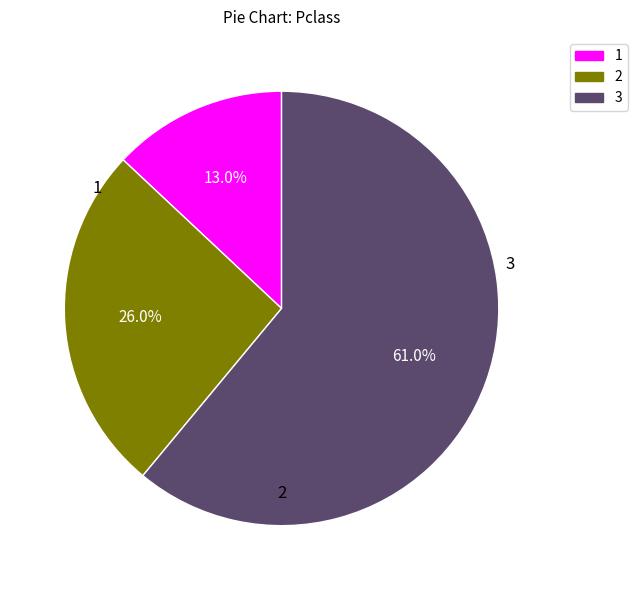

Is there any slice that represents more than half of the pie?

Yes